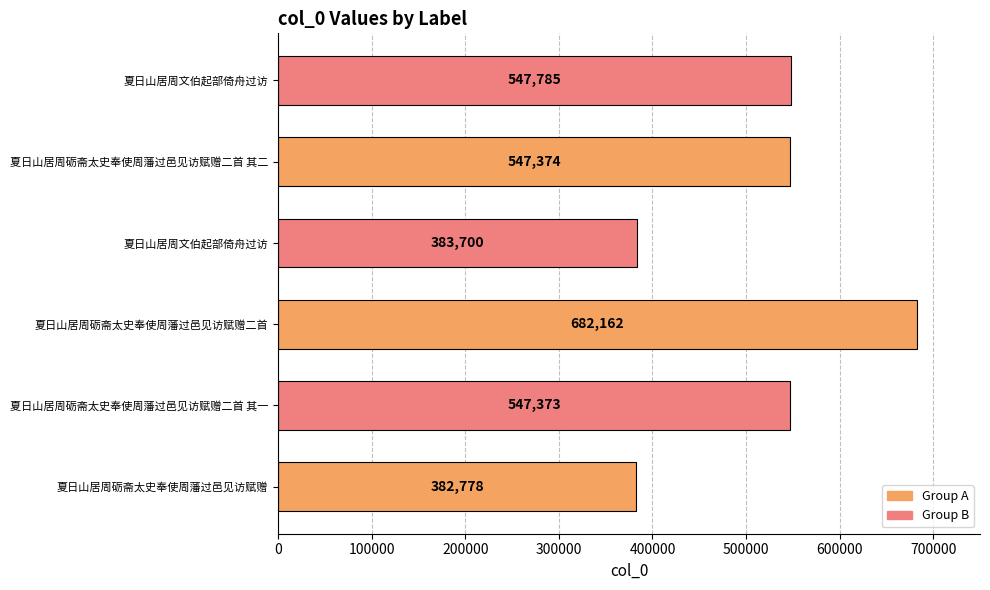

Are the bars grouped side by side (vs. stacked)?

No